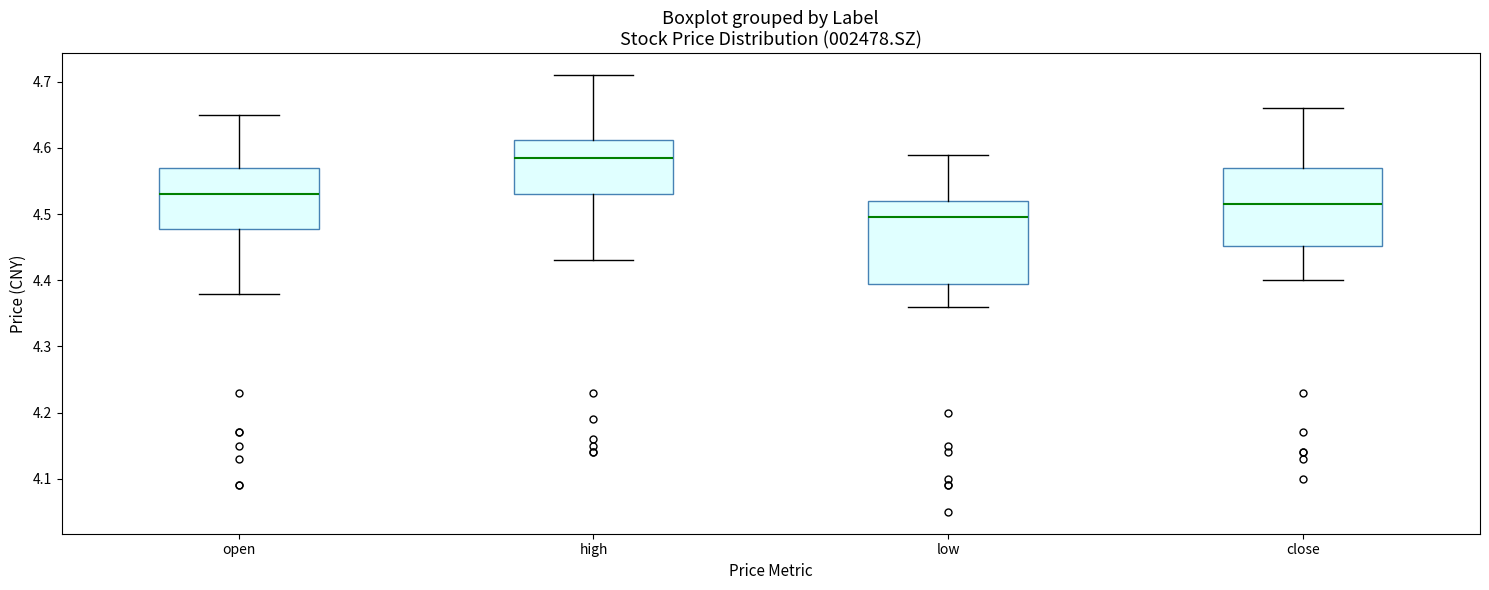

Which box's median line is the highest?

high